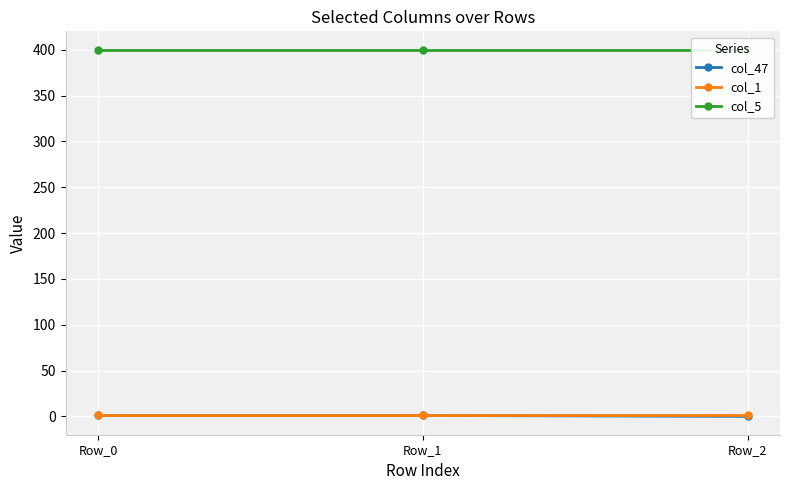

How many categories are shown in the chart?

3